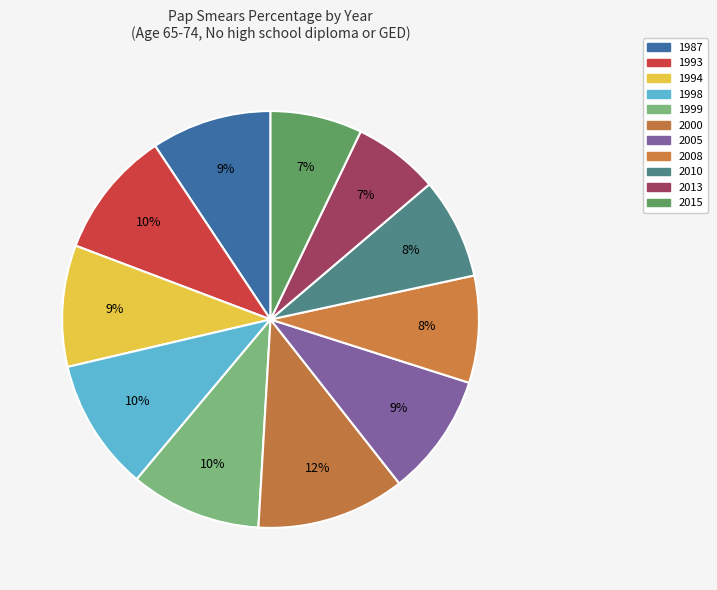

To the nearest percent, what percentage of the pie is 2005?

9%